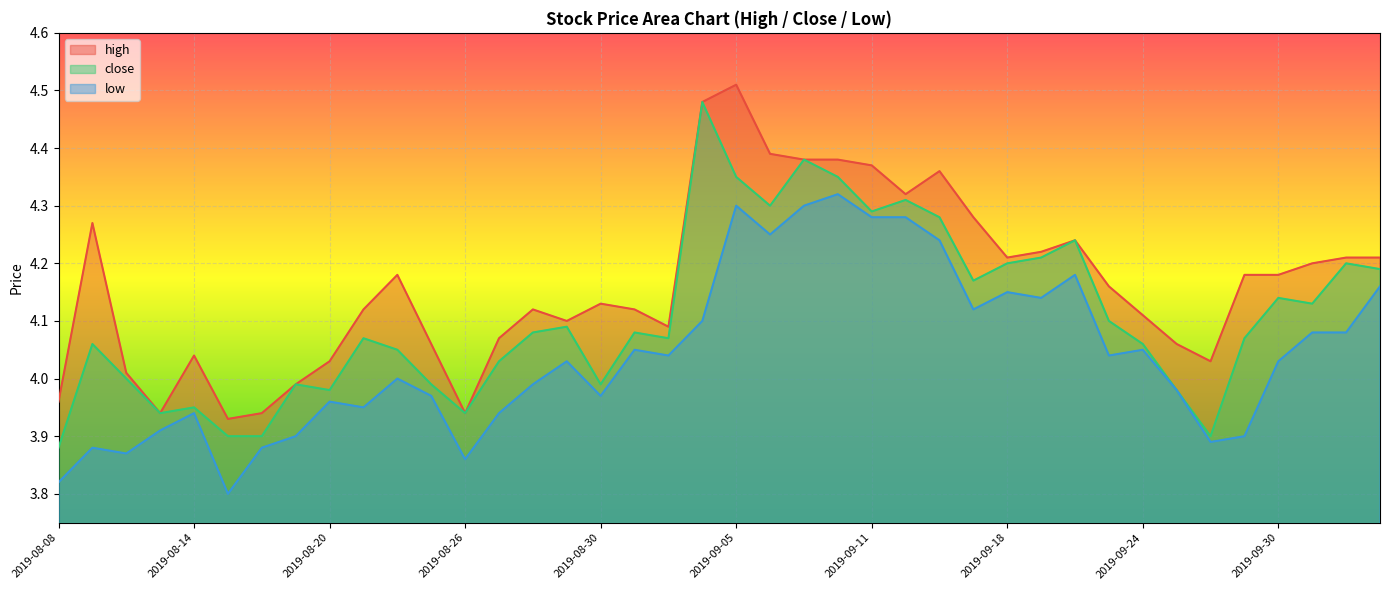

Rank the categories by close value from lowest to highest.

2019-08-08, 2019-08-15, 2019-08-16, 2019-09-26, 2019-08-13, 2019-08-26, 2019-08-14, 2019-08-20, 2019-09-25, 2019-08-19, 2019-08-23, 2019-08-30, 2019-08-12, 2019-08-27, 2019-08-22, 2019-08-09, 2019-09-24, 2019-08-21, 2019-09-03, 2019-09-27, 2019-08-28, 2019-09-02, 2019-08-29, 2019-09-23, 2019-10-08, 2019-09-30, 2019-09-17, 2019-10-10, 2019-09-18, 2019-10-09, 2019-09-19, 2019-09-20, 2019-09-16, 2019-09-11, 2019-09-06, 2019-09-12, 2019-09-05, 2019-09-10, 2019-09-09, 2019-09-04